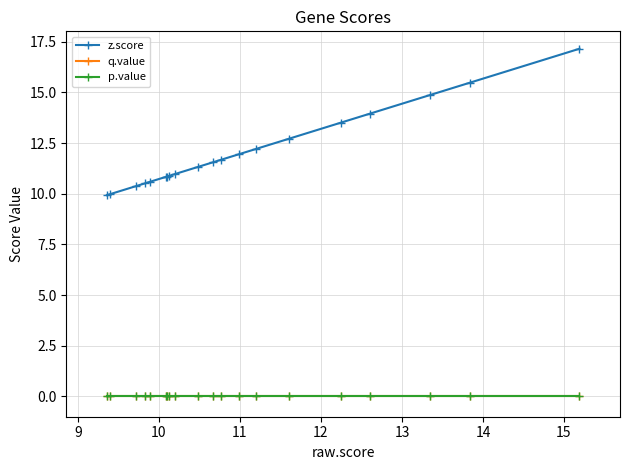

Rank the series by their maximum value, from highest to lowest.

z.score, q.value, p.value